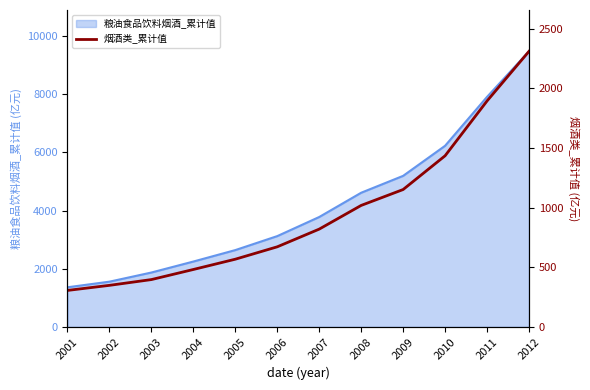

What is the ratio of the value at 2008 to the value at 2006?

1.5